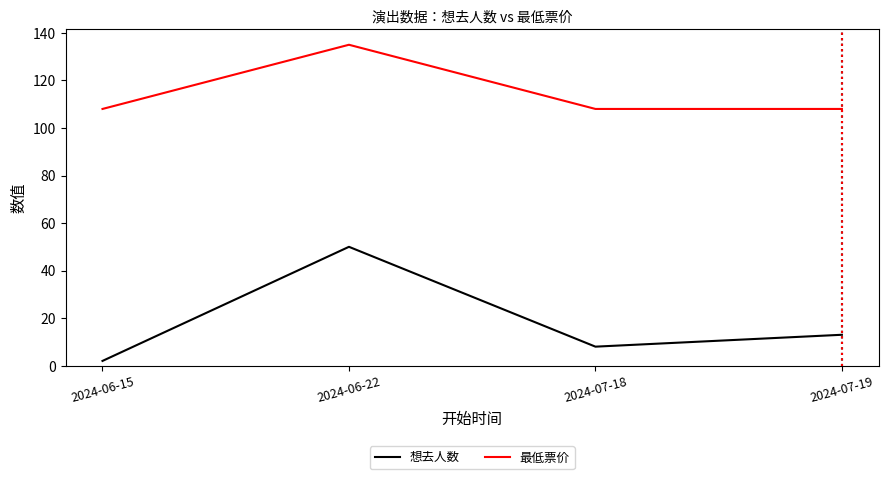

At 2024-06-22, list the series in order from smallest to largest.

想去人数, 最低票价